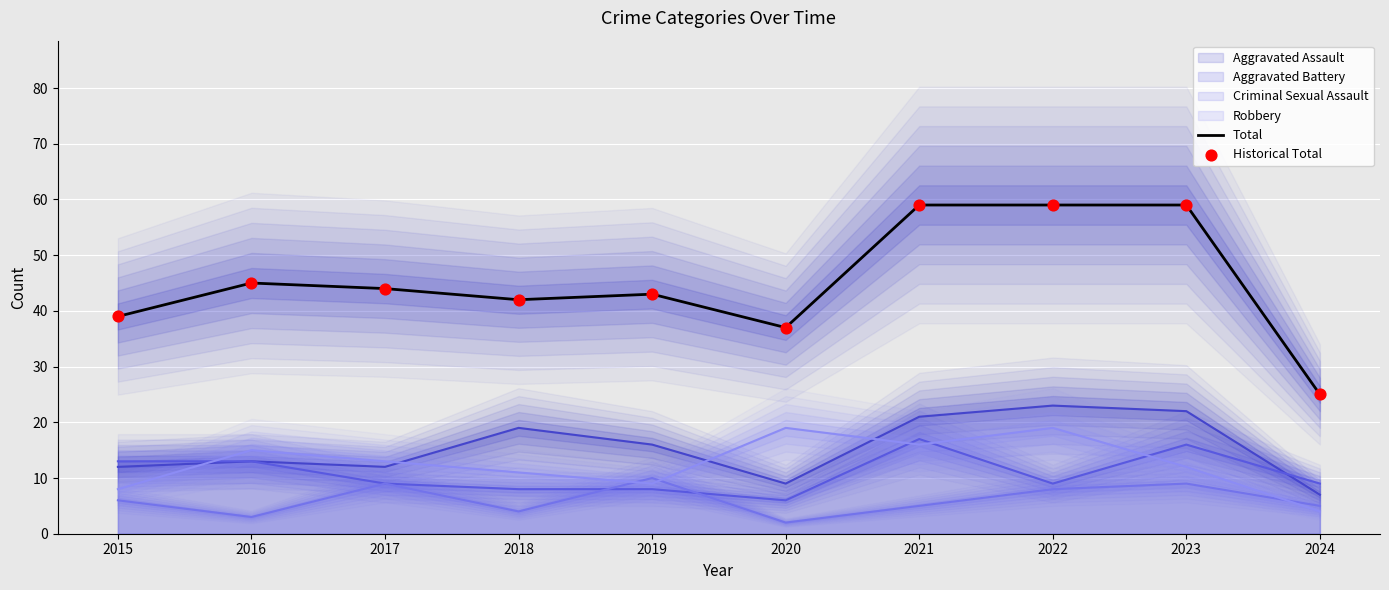

At which category is the sum across all series the highest?

2021